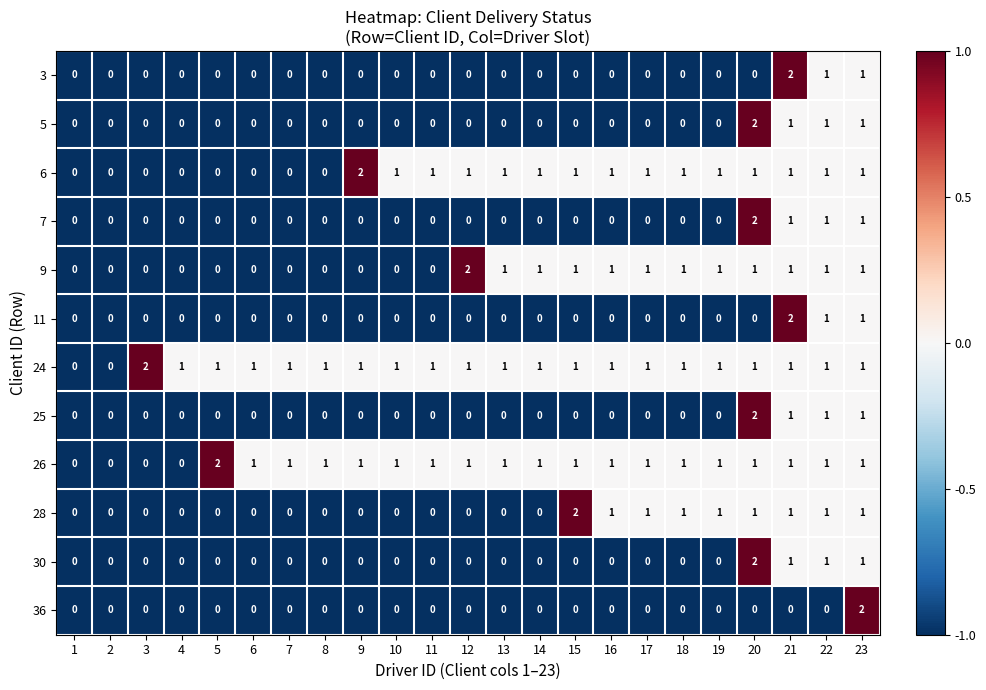

How many 28 values are between 0 and 1?

22